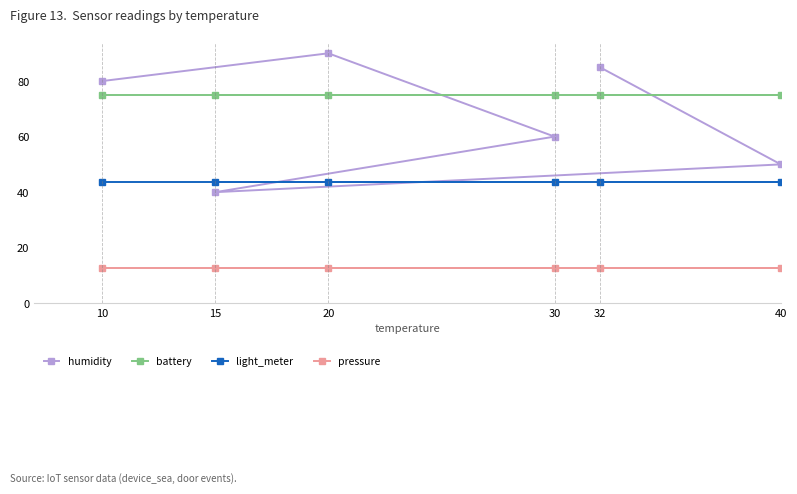

What is the total value across all series at 20?

221.2